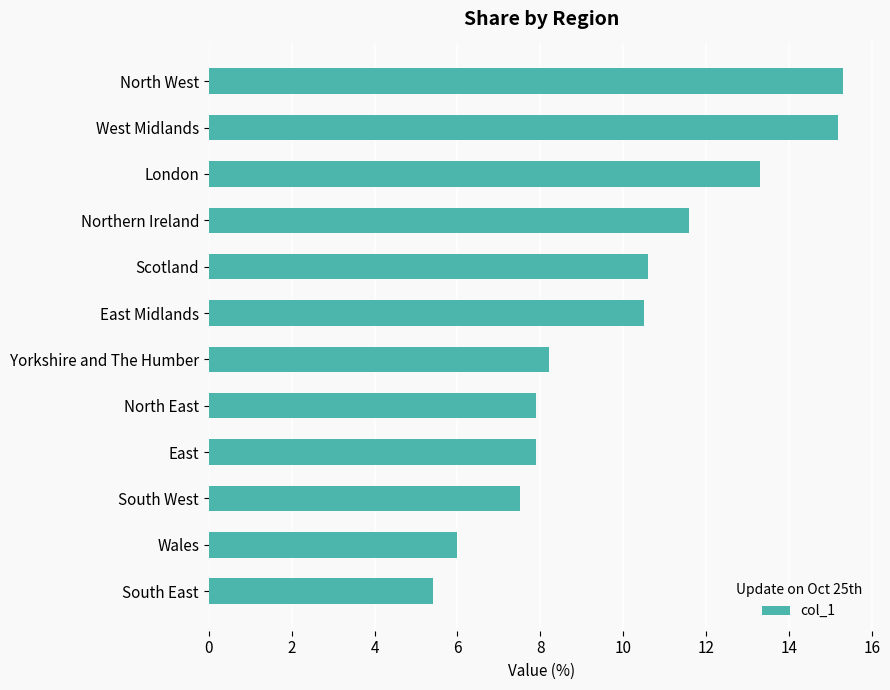

Is it true that the value at South West is 7.5?

True